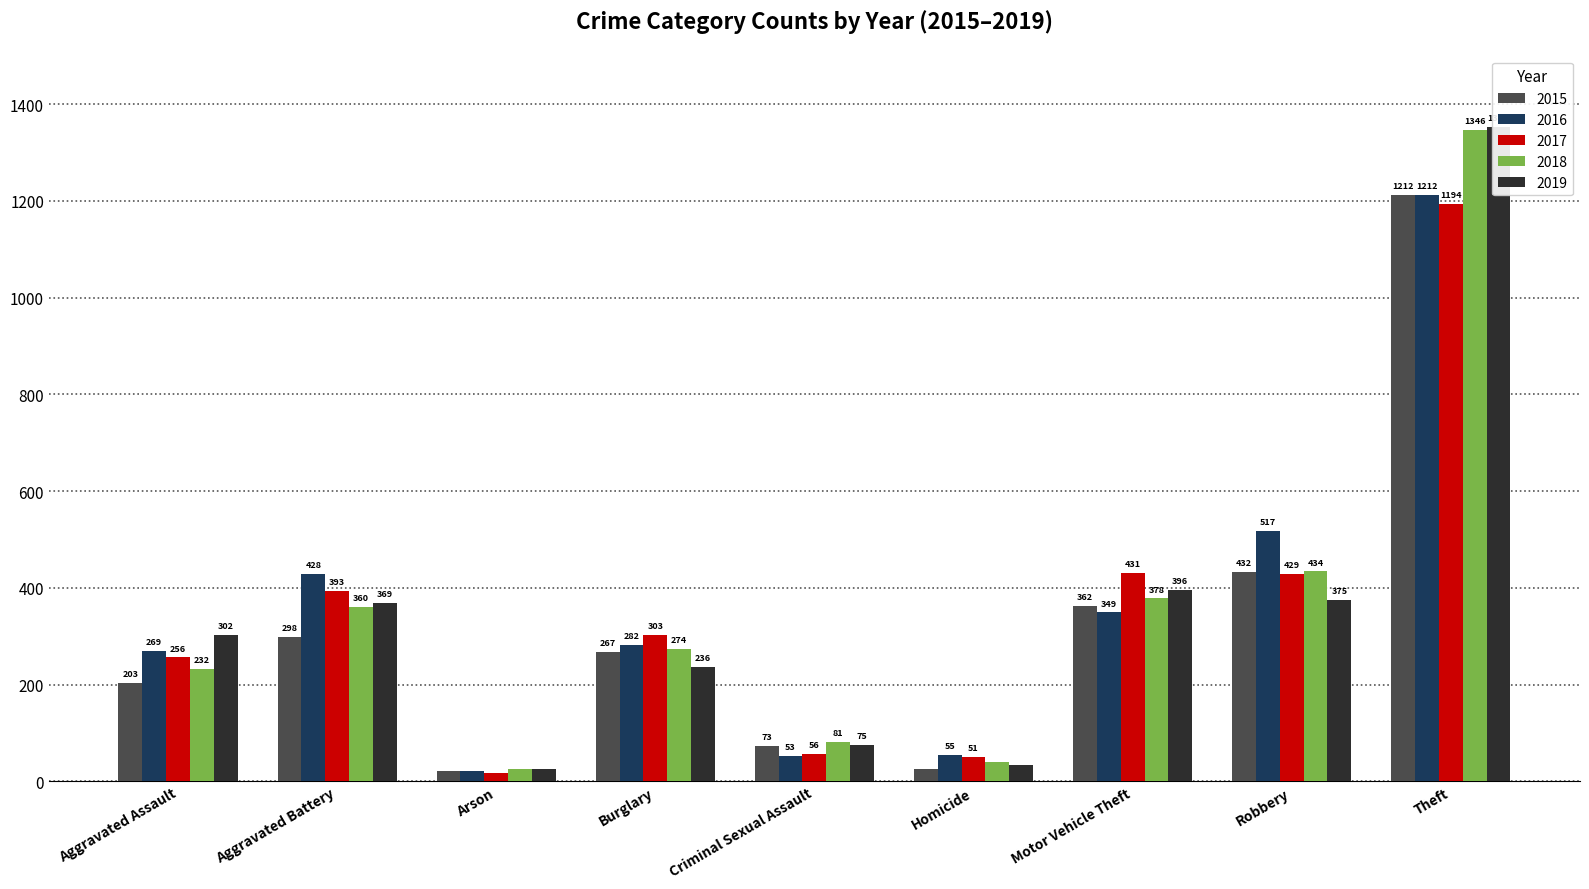

How many values in the 2017 series are below 303?

4